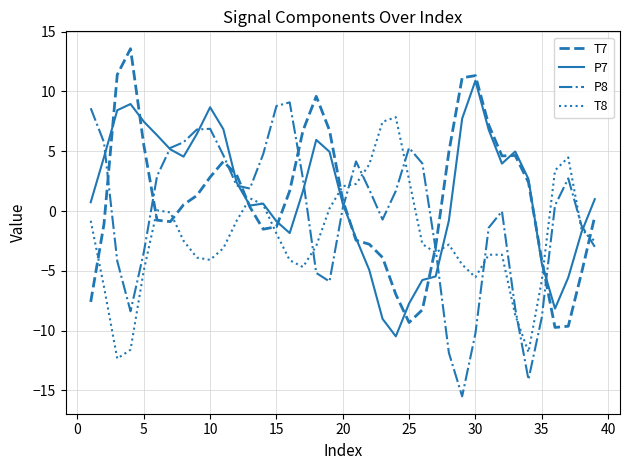

Which series ends up on top after the final intersection of T7 and T8?

T7